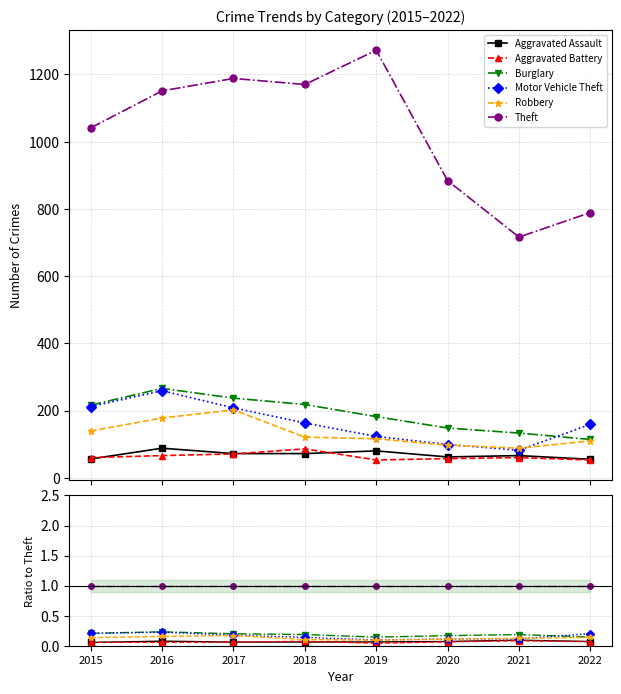

List the series in order of their peak value, lowest first.

Aggravated Battery, Aggravated Assault, Robbery, Motor Vehicle Theft, Burglary, Theft